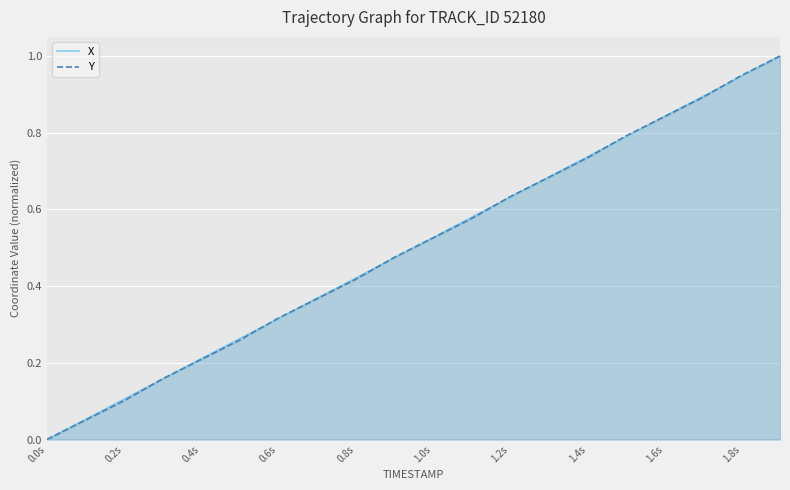

After their last crossing, which series has the higher values: Y or X?

Y